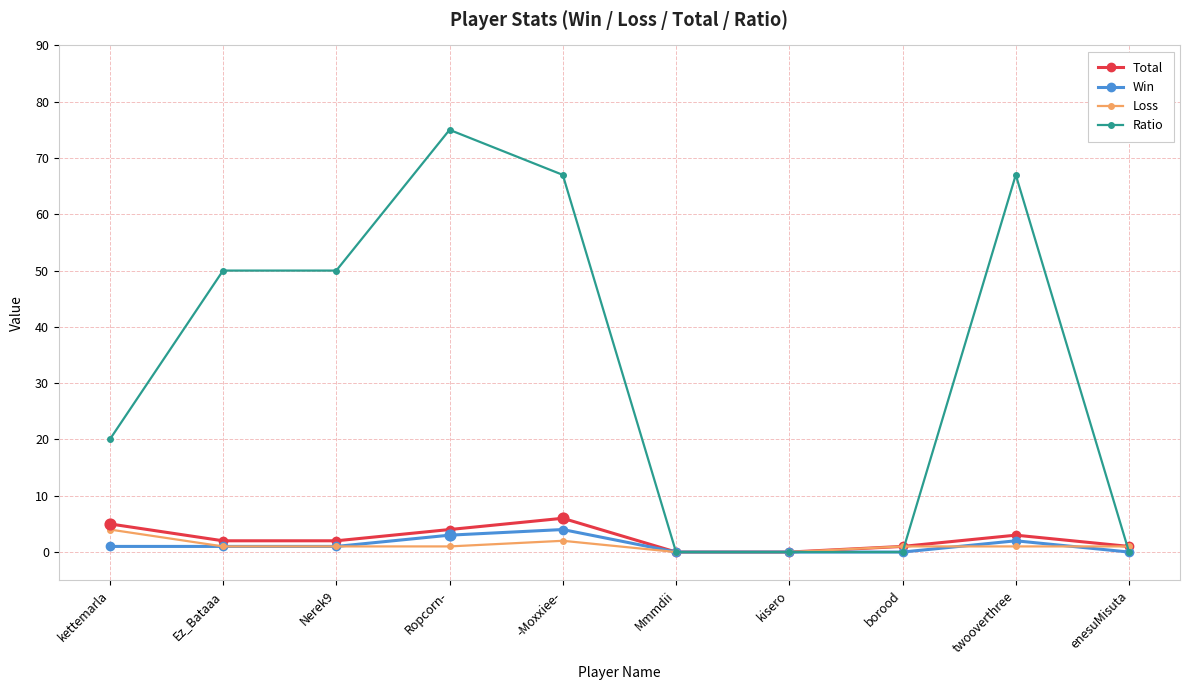

Which series has the widest spread of values?

Ratio